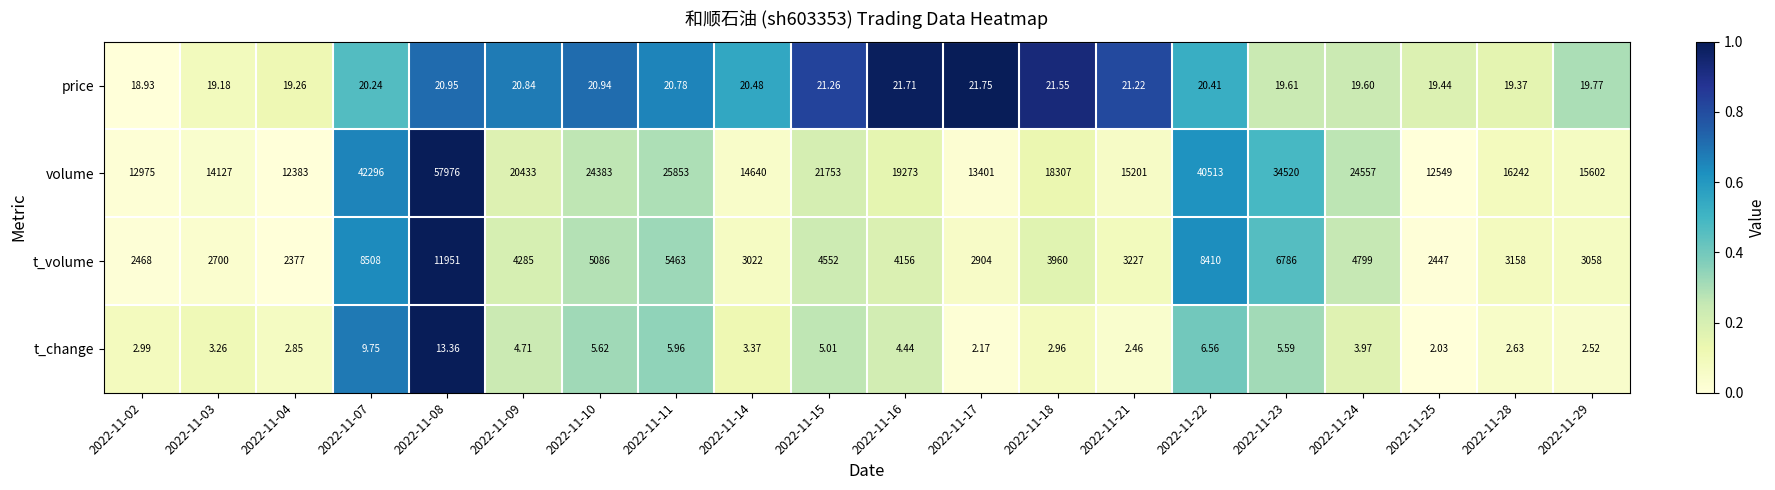

How many values in the t_change series exceed 3?

12